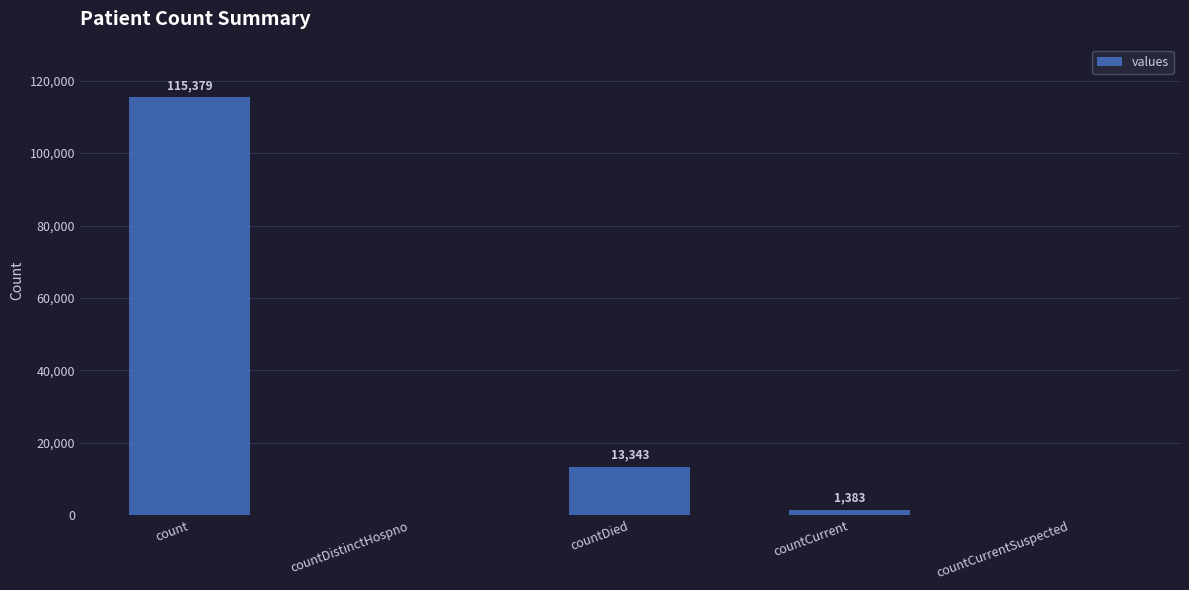

Reading left to right, what are all the values shown in this chart?

115379	0	13343	1383	0